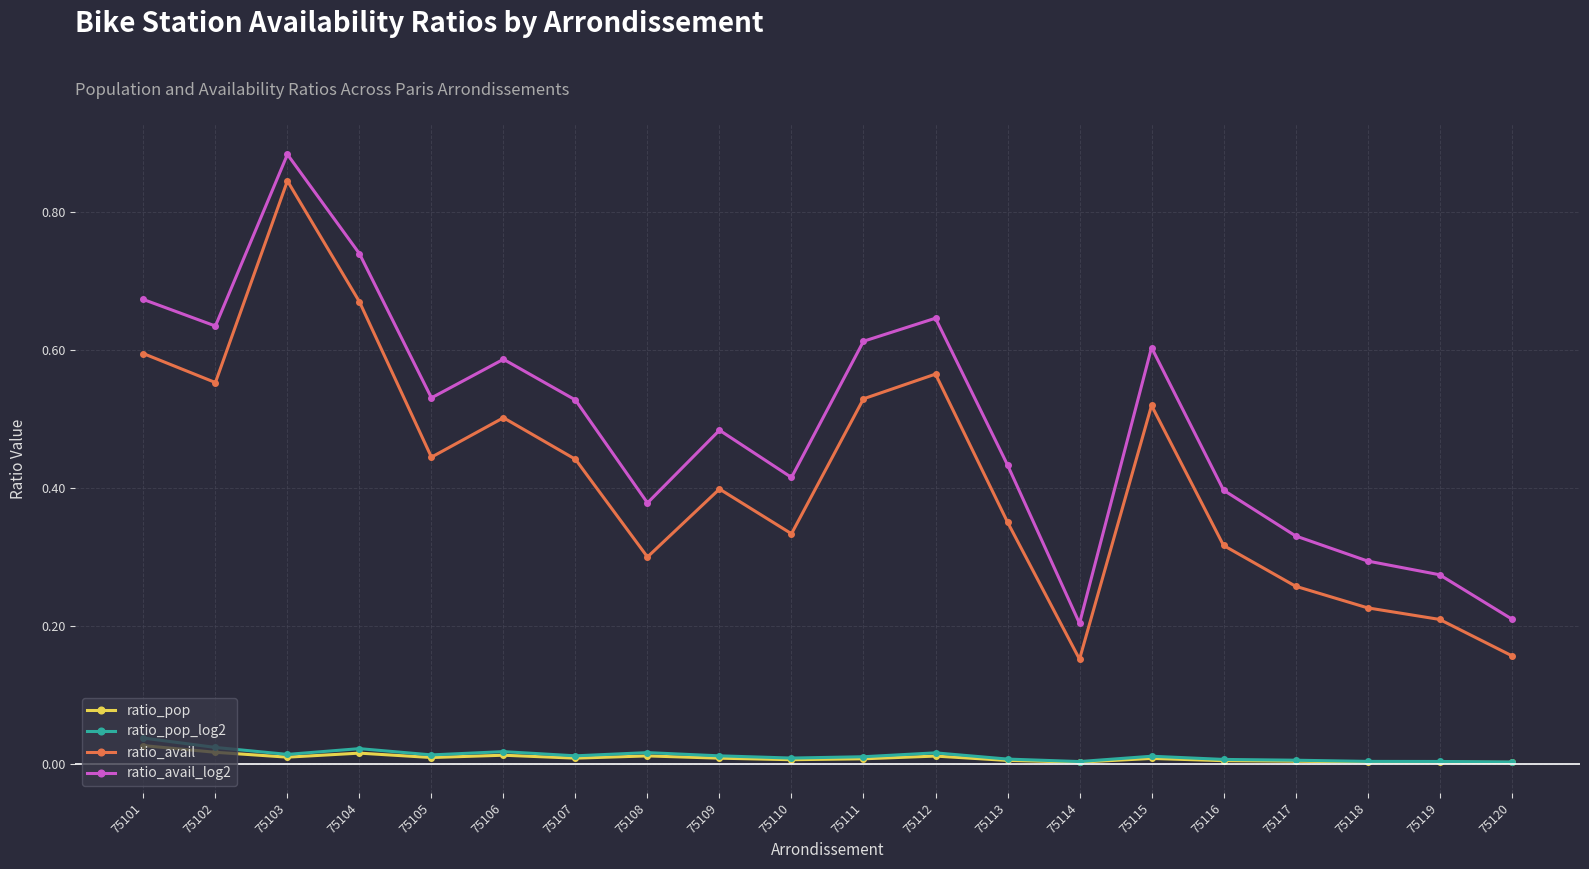

True or false: ratio_pop_log2 has more than 1 interior local peaks.

True